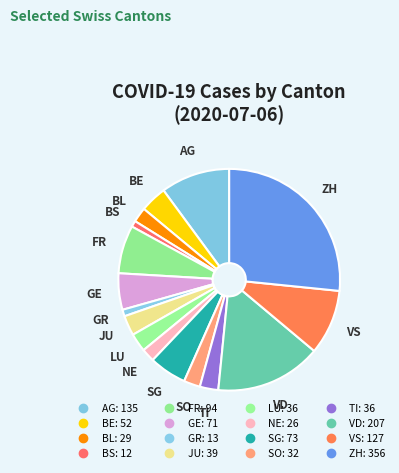

Which category has the smallest portion of the pie?

BS